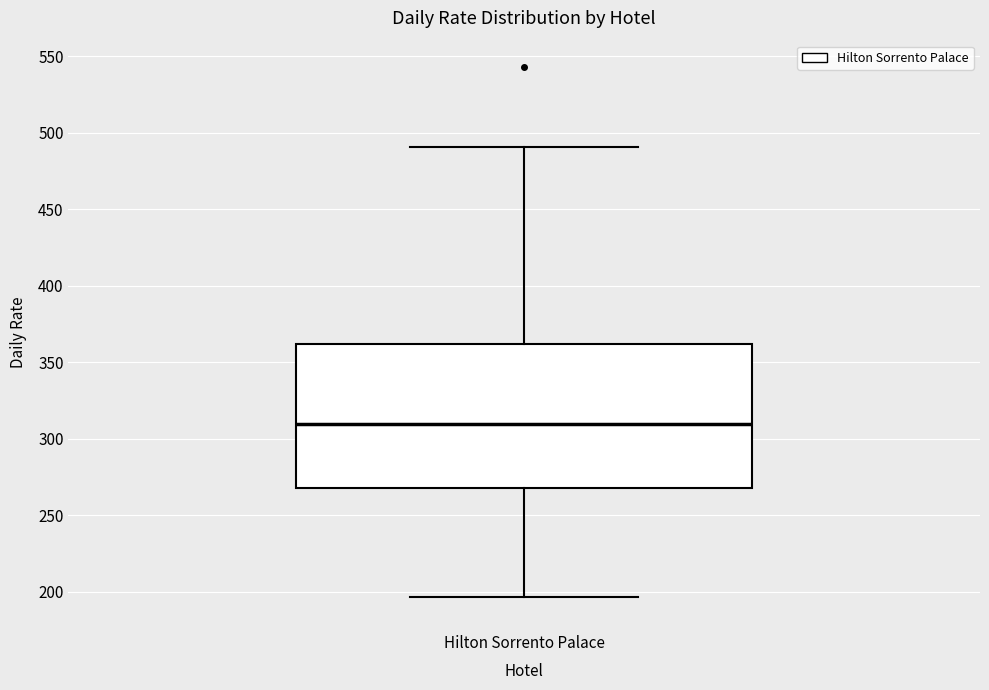

Where does the lower whisker of the box for Hilton Sorrento Palace end on the y-axis? The values are not printed on the chart, so give them approximately, as read against the axis.

195